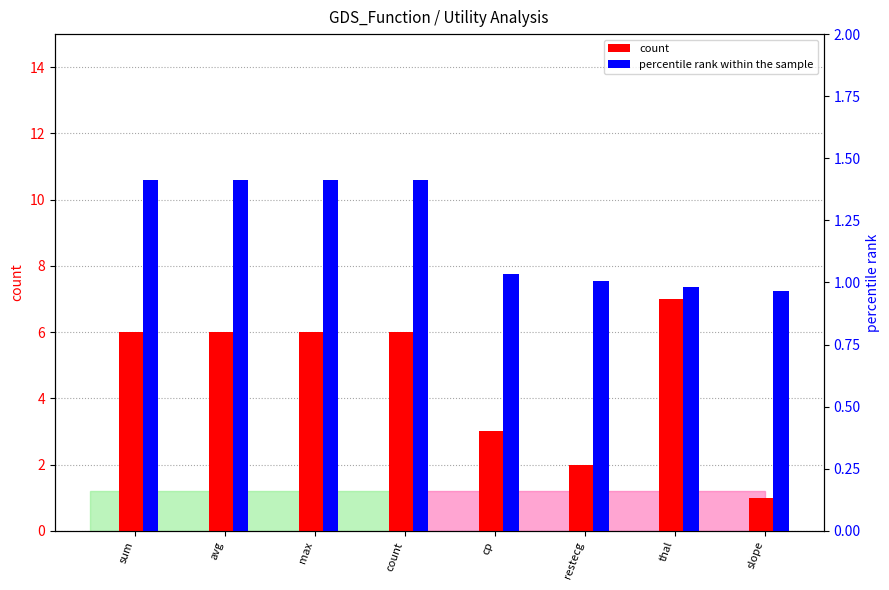

At how many categories does at least one series exceed 6?

1